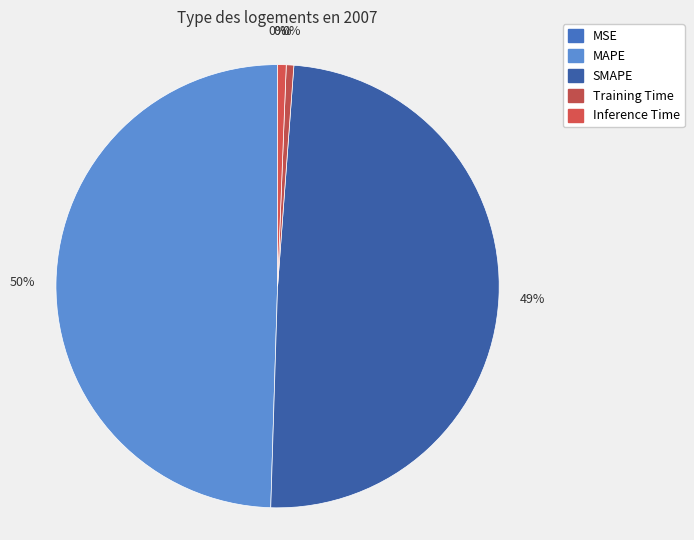

To the nearest percent, what is the average slice percentage?

20%